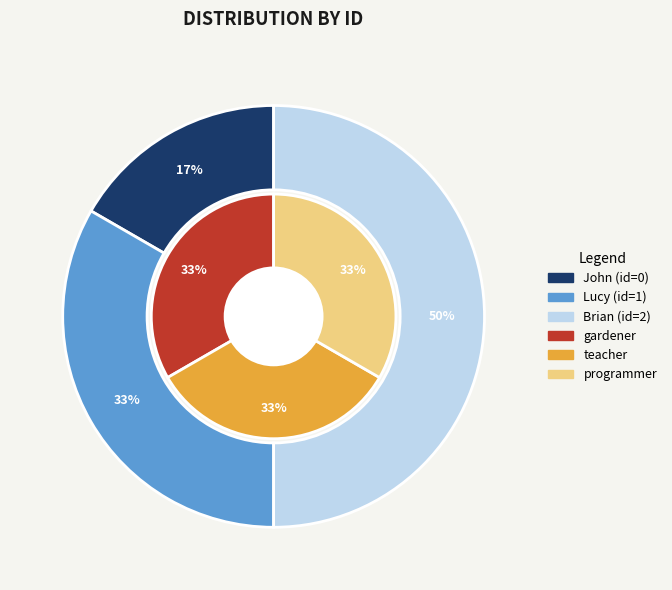

How many slices are in this pie chart?

3